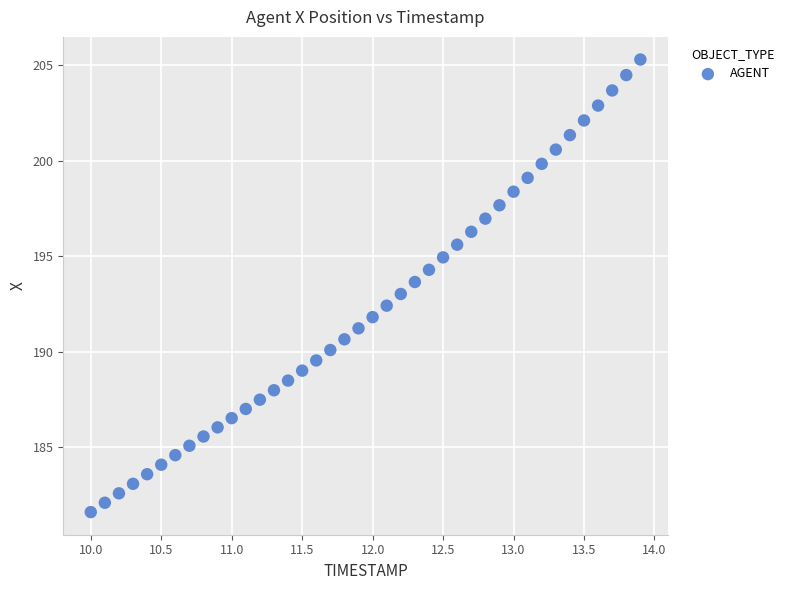

What is the range of Y values (max minus min)?

23.7